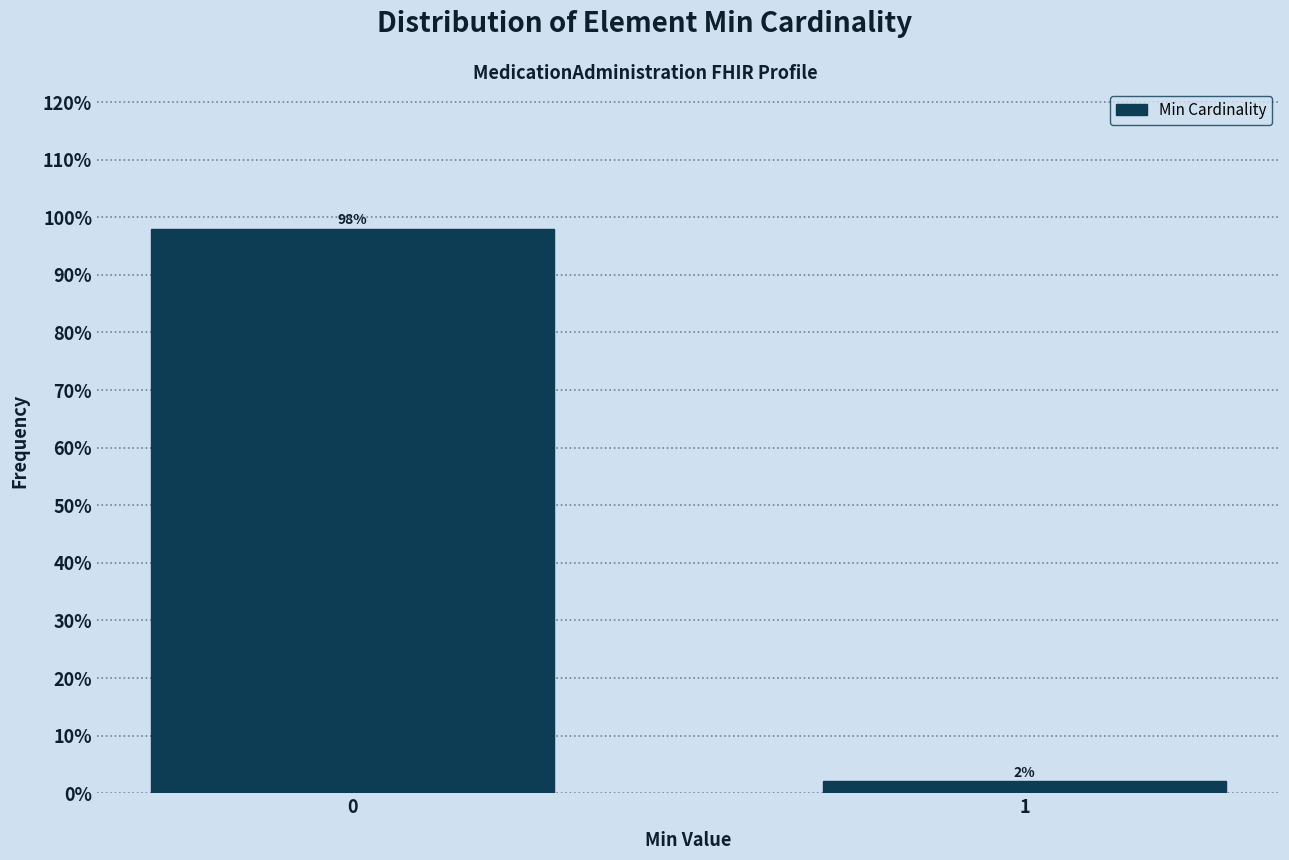

Reading left to right, extract all data points from this chart.

0=98.0	1=2.0